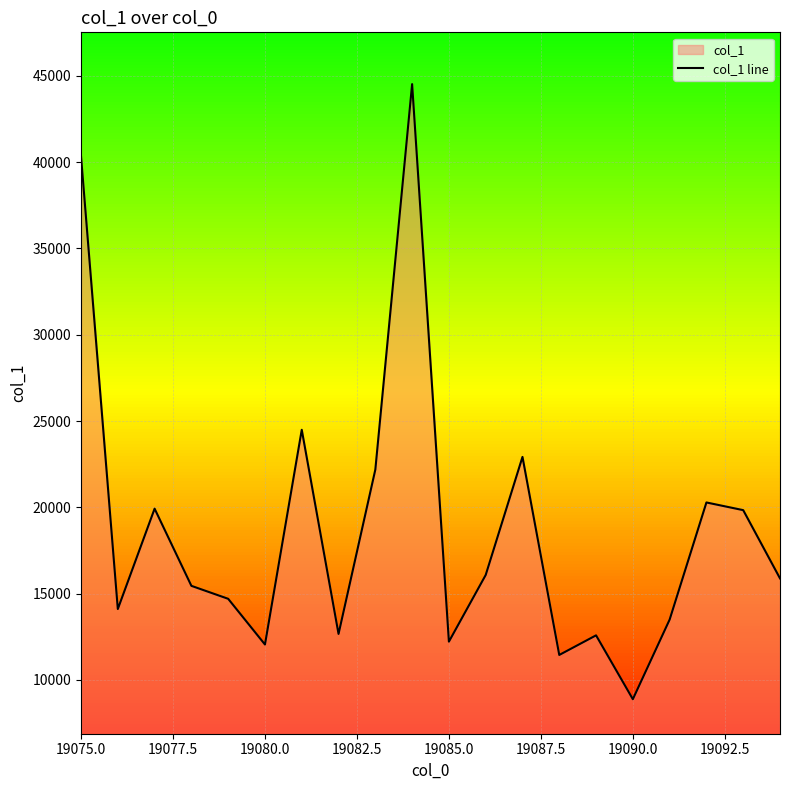

What is the difference between the values at 19080.0 and 19075.0?

28285.7